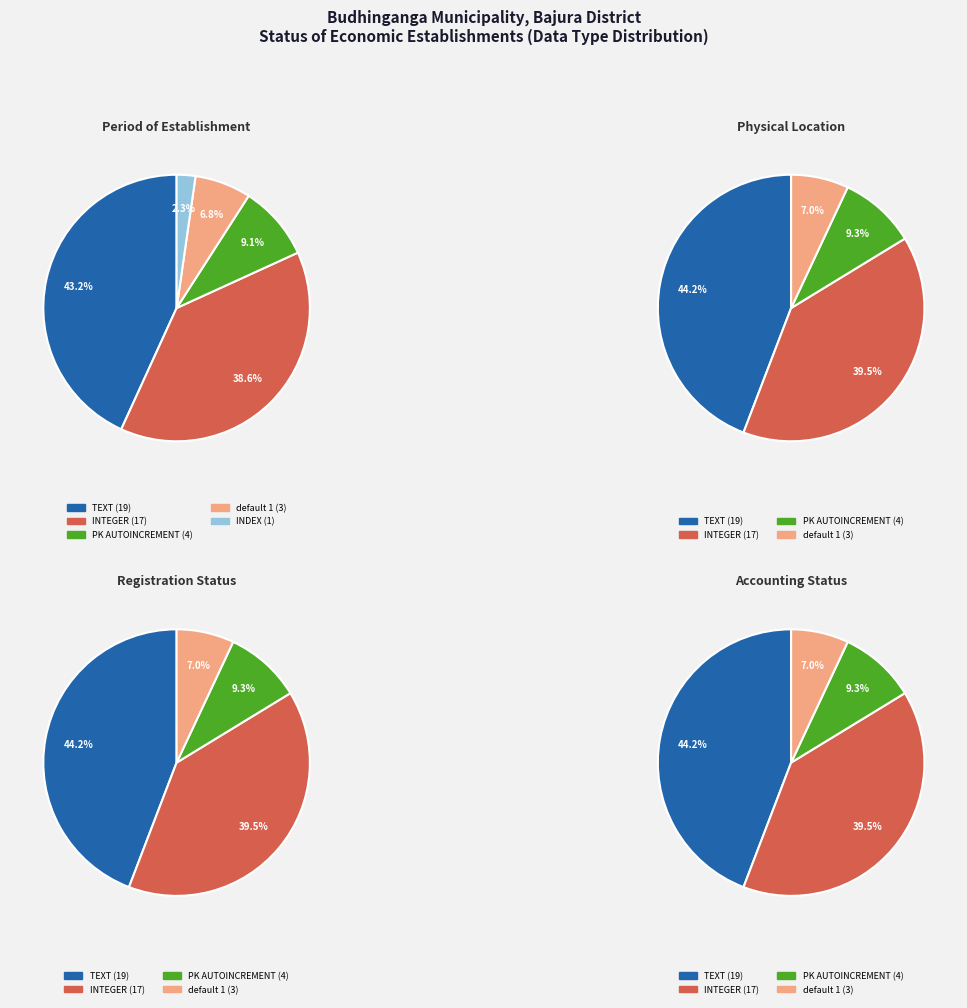

Does default 1 account for over 50% of the chart?

No